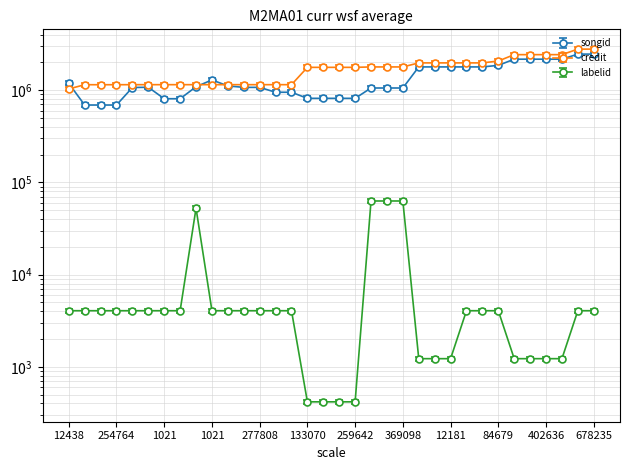

True or false: credit and songid cross at least once.

True